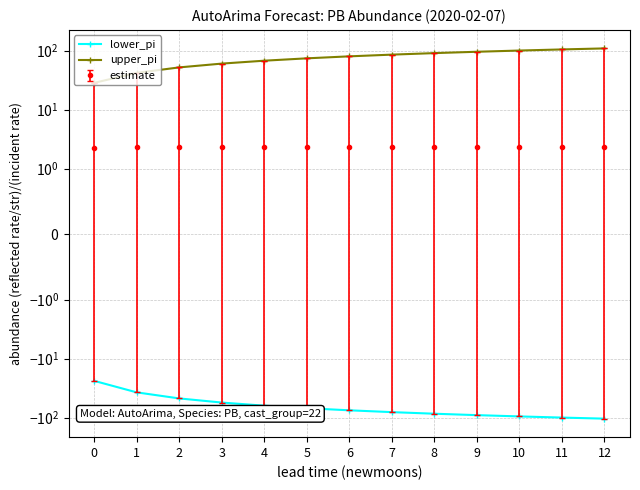

What is the value of the lower_pi point at the 13th from the left?

-104.2